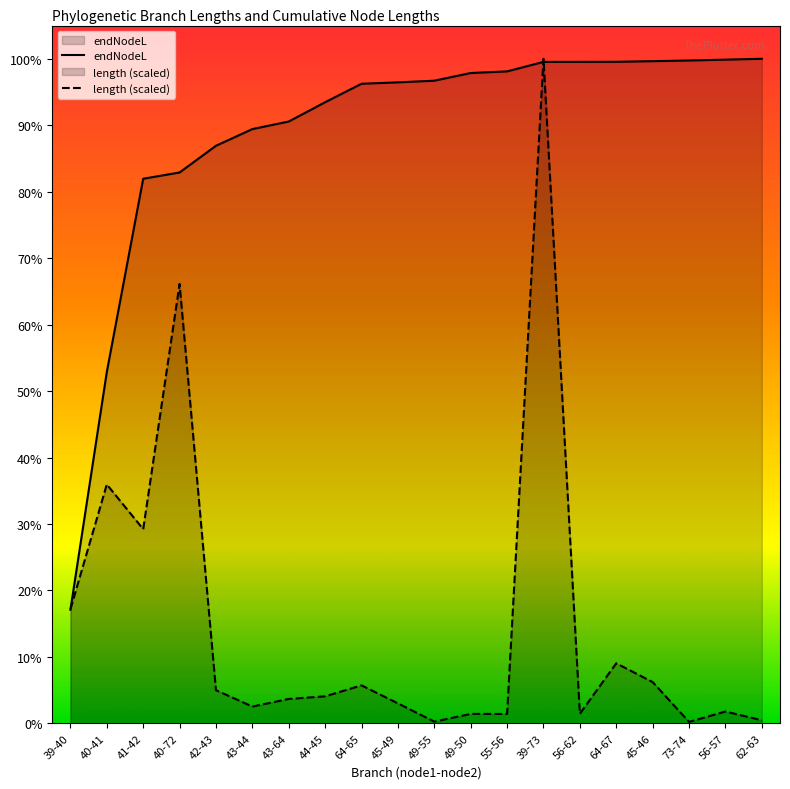

Reading right to left, extract all data points from this chart.

length: 4.1	15.7	1.9	54.8	79.7	12.7	882.2	12.4	12.5	2.2	26.5	50.4	35.8	32.3	22.3	44.0	583.3	257.8	317.1	151.5
endNodeL: 882.2	881.1	879.9	879.0	878.2	878.1	878.1	865.5	863.3	853.1	850.9	849.1	824.5	798.9	788.9	766.7	731.3	723.0	466.4	150.7